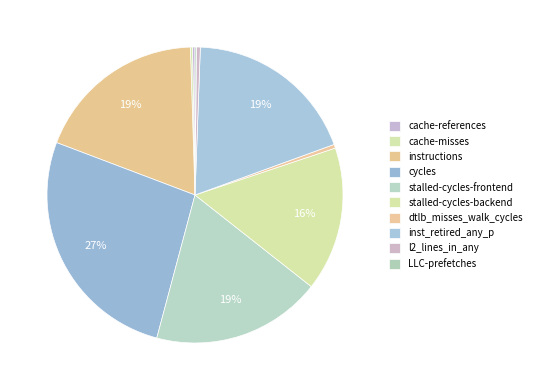

What is the smallest slice in the pie chart?

LLC-prefetches